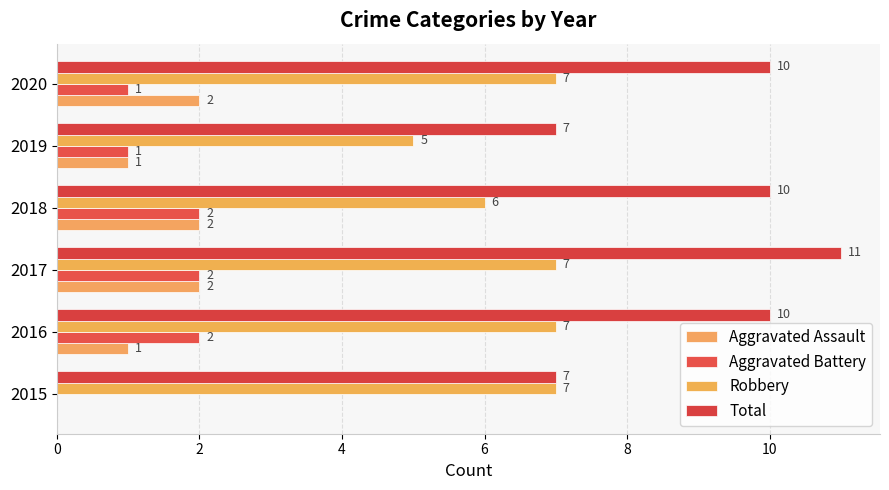

Reading left to right, transcribe all the data shown in this chart.

Aggravated Assault: 0	1	2	2	1	2
Aggravated Battery: 0	2	2	2	1	1
Robbery: 7	7	7	6	5	7
Total: 7	10	11	10	7	10